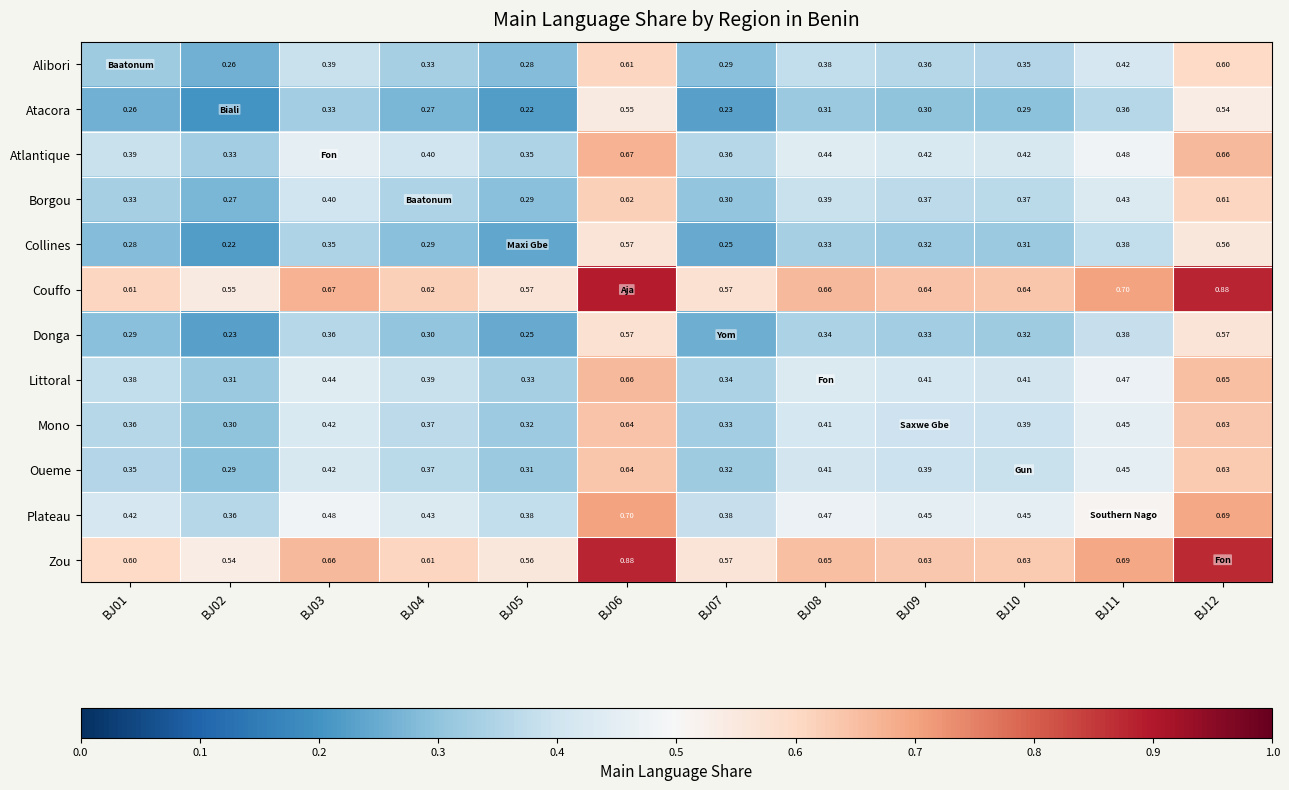

How many Alibori values are between 0 and 1?

12